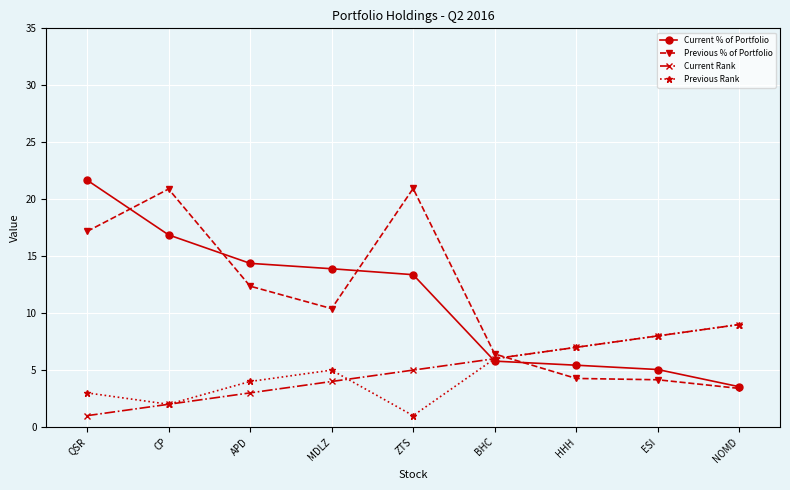

What is the value of the Current % of Portfolio point at the 2nd from the left?

16.9